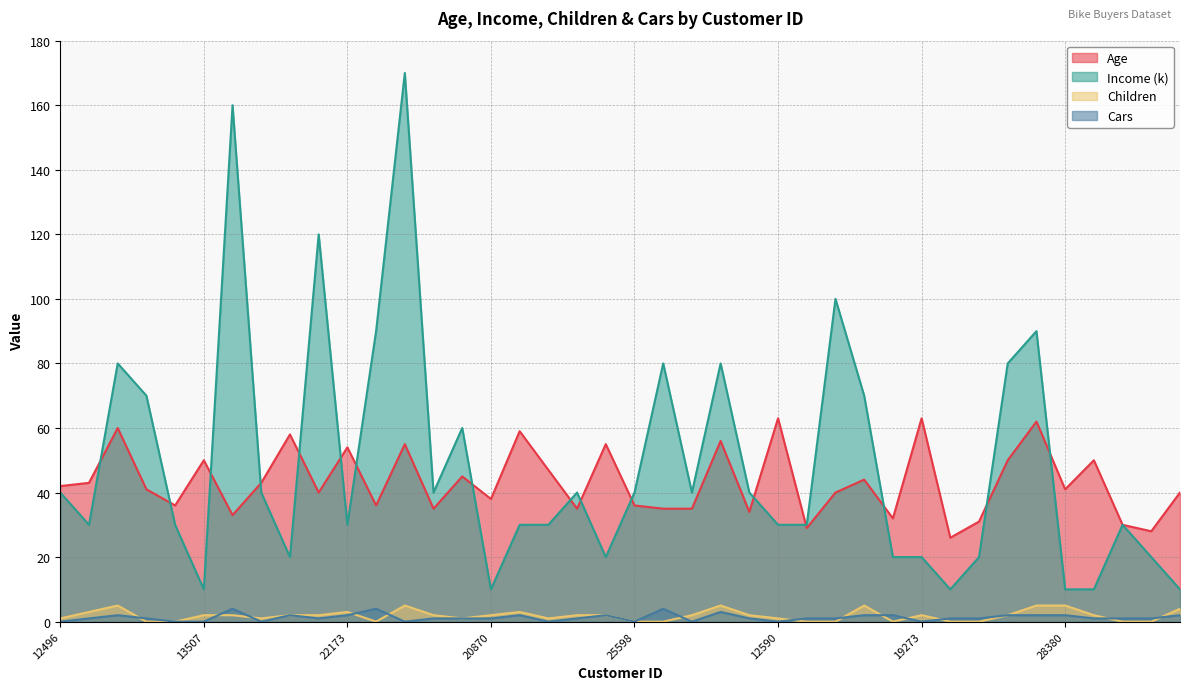

How many values in Children are above zero?

28